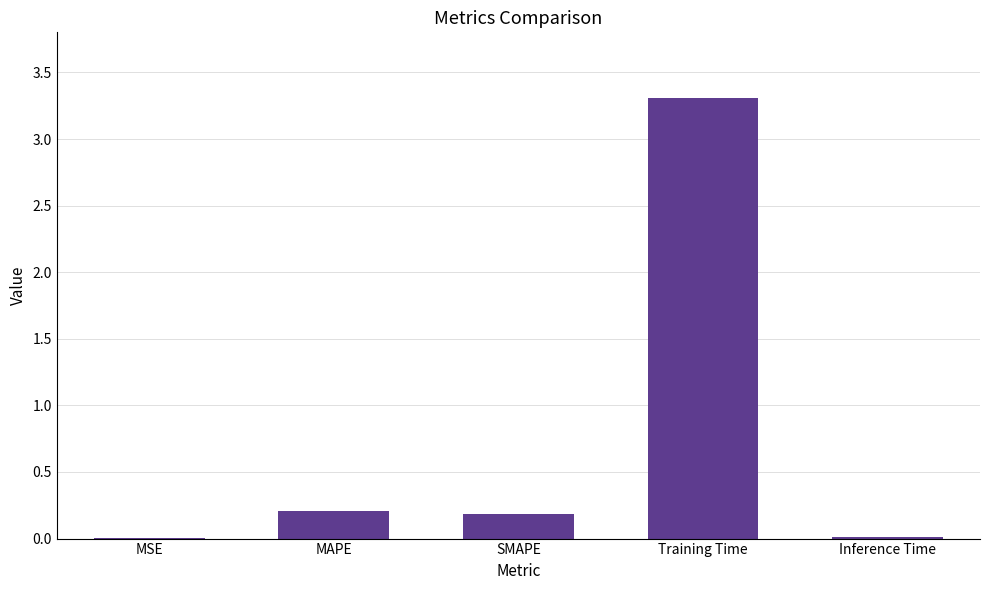

What is the change in value from MAPE to Training Time?

+3.1